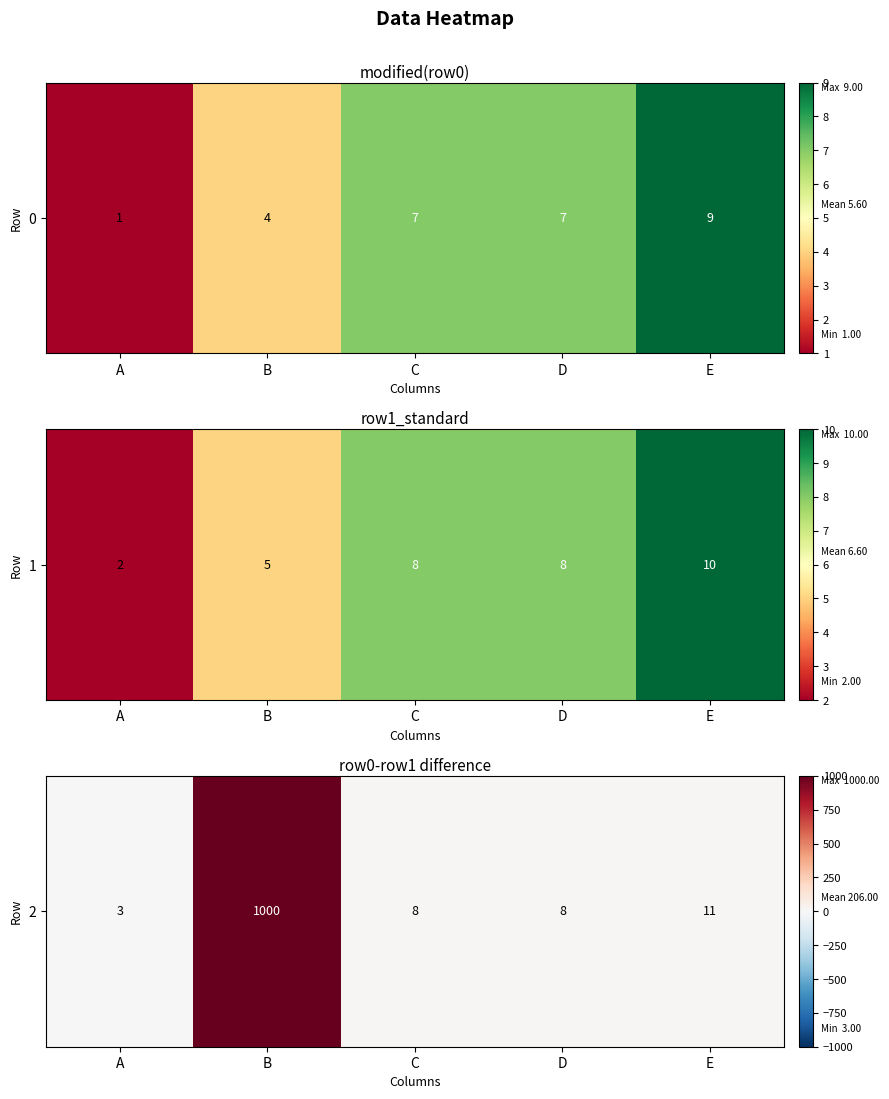

Which has a higher value, C or A?

C